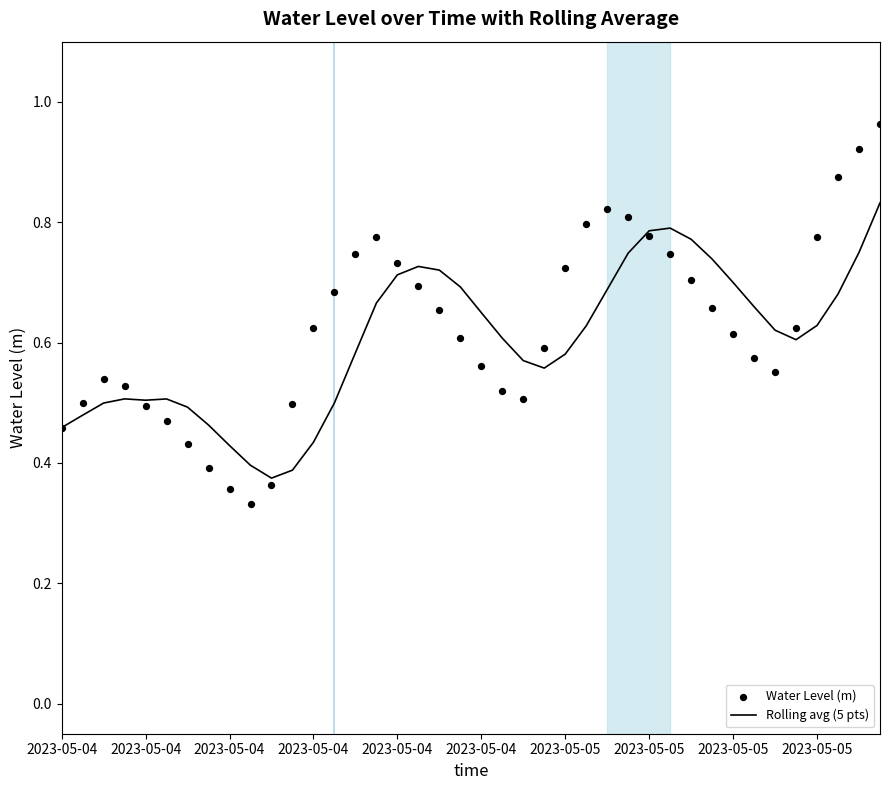

Which series has the largest total across all categories?

Water Level (m)